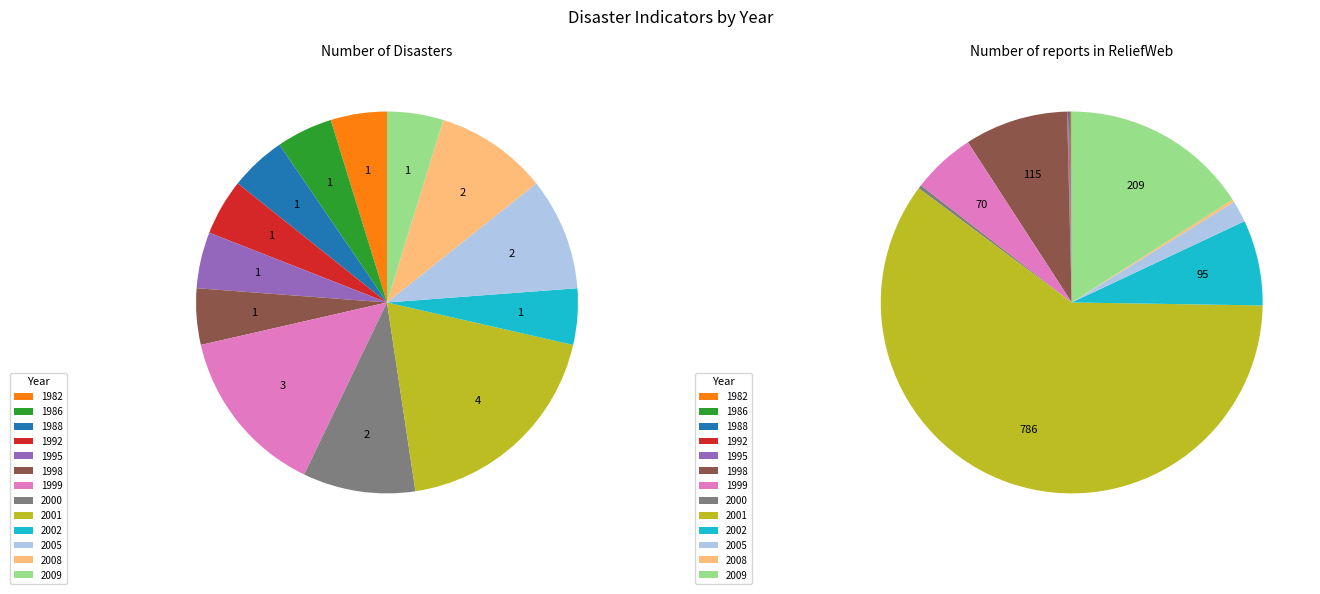

Which has a higher value, 1998 or 2009?

1998